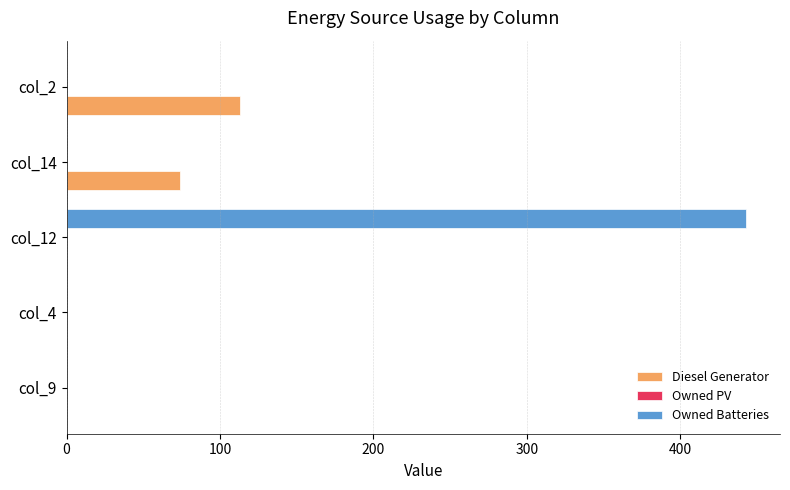

At which category is the sum across all series the highest?

col_12